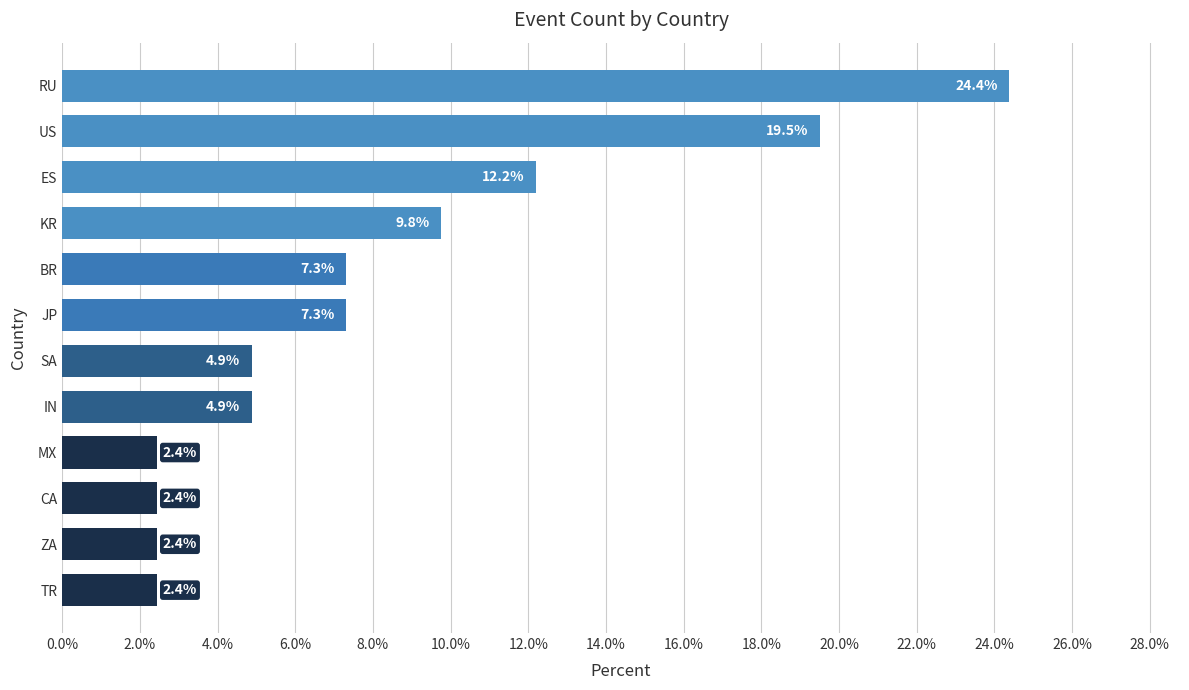

Is it true that the value at CA is 0.7?

False